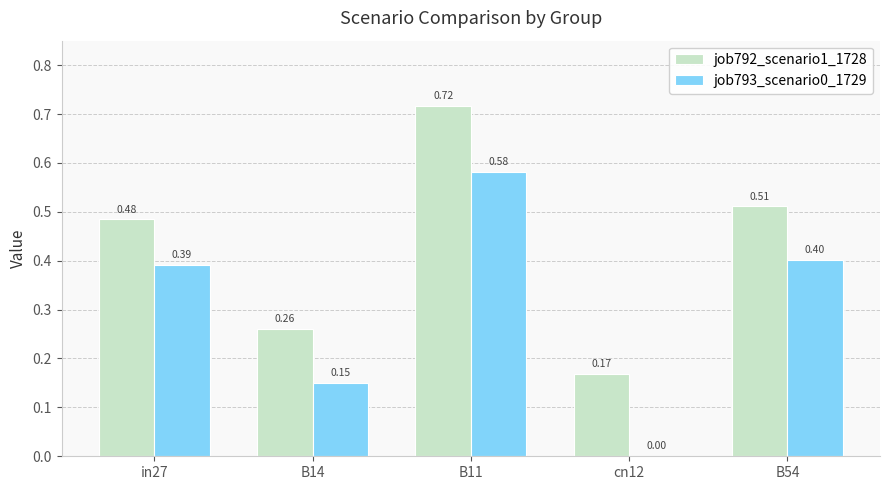

Which series changed the most between in27 and B54?

job792_scenario1_1728